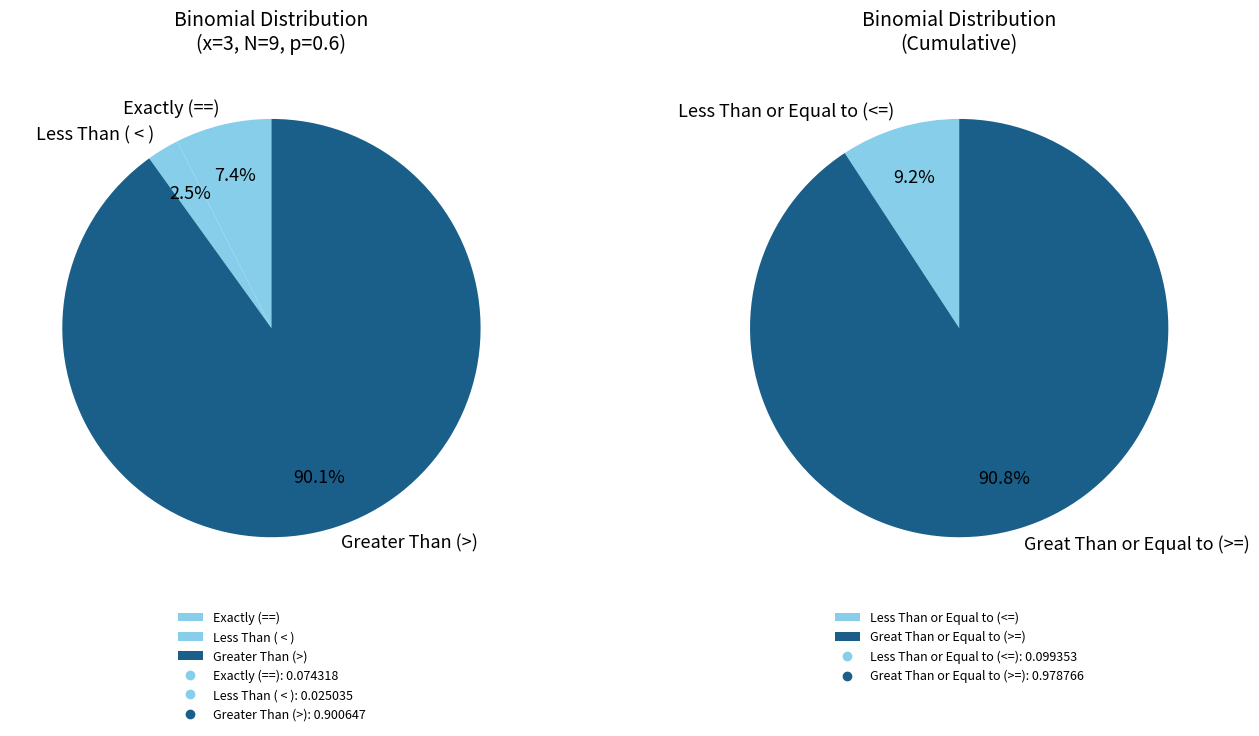

Which slice is the smallest?

Less Than ( < )